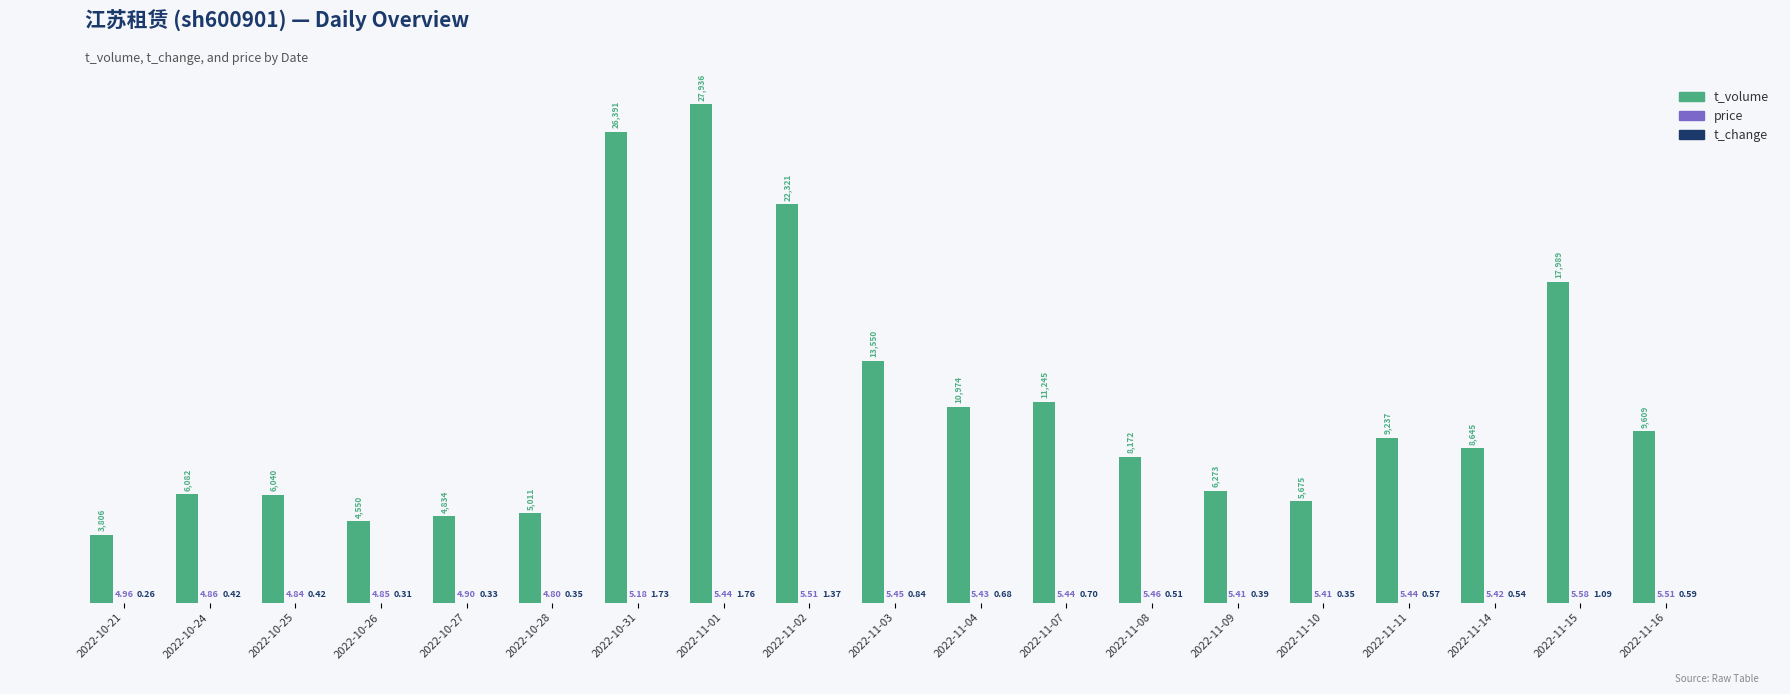

Which series has the largest total across all categories?

t_volume